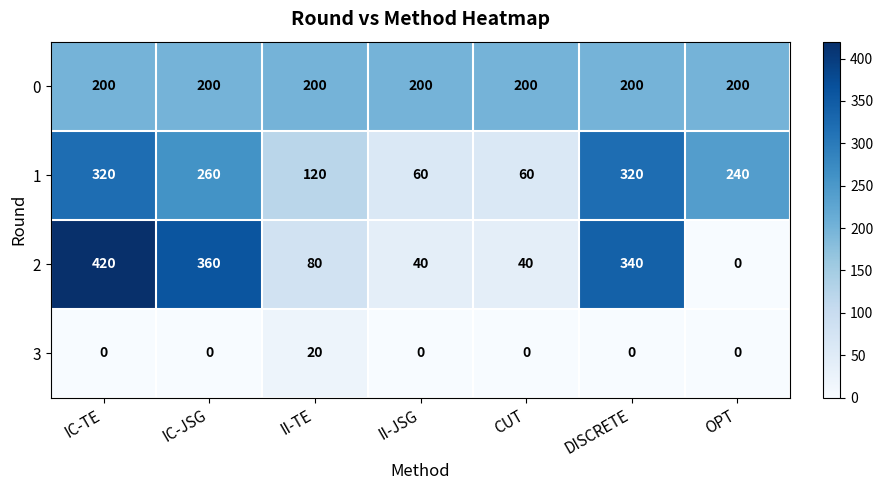

Rank the series at II-JSG from highest to lowest value.

0, 1, 2, 3